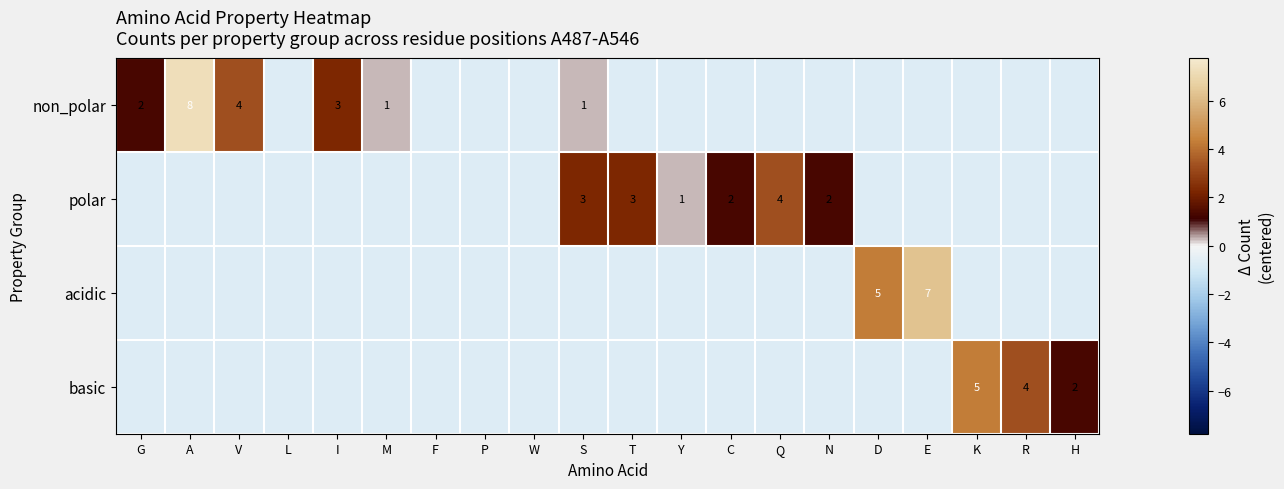

Which series has the widest spread of values?

non_polar